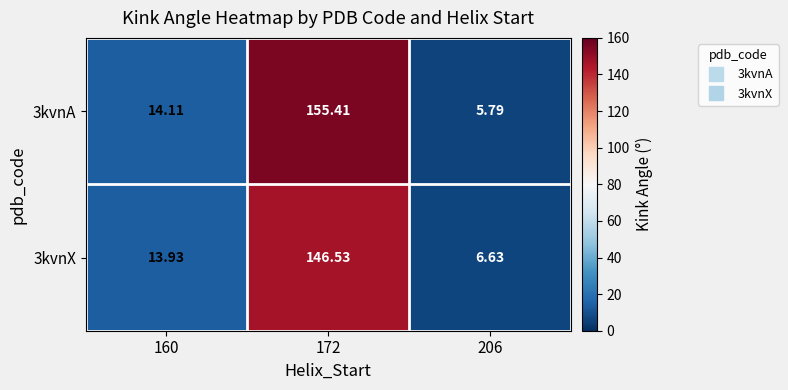

Which series has the largest total across all categories?

3kvnA